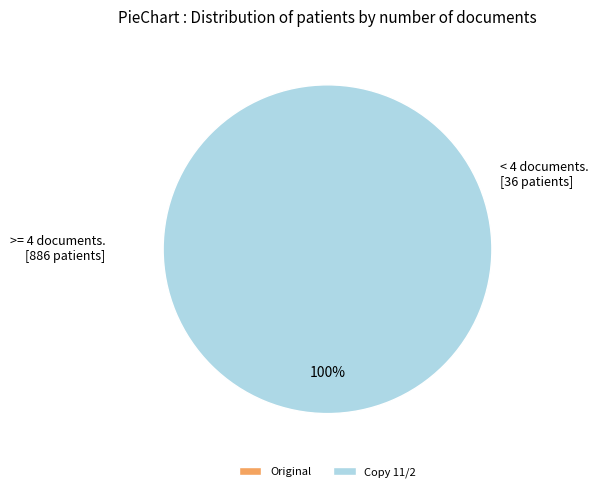

Which slice represents more than half of the pie?

Copy 11/2